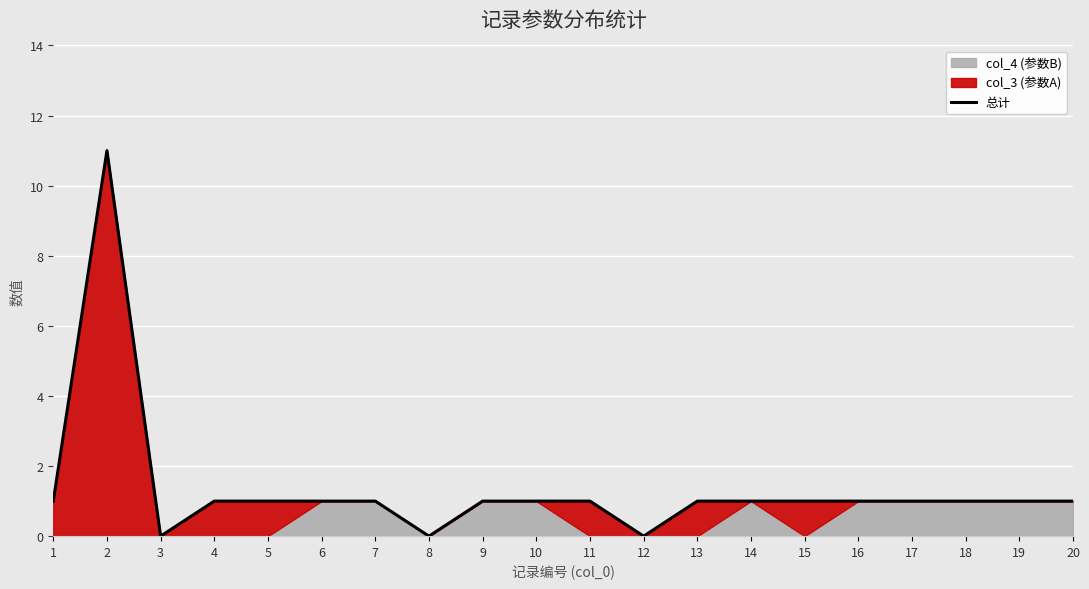

What is the approximate value of 总计 at 2?

11